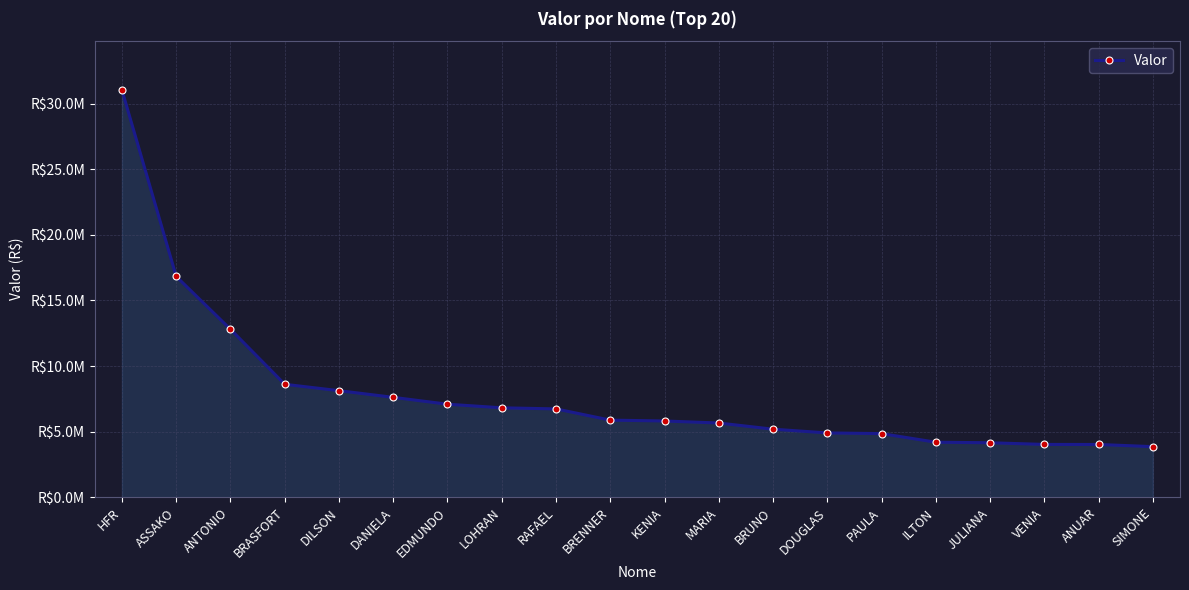

At which category does the chart reach its minimum across all series?

SIMONE